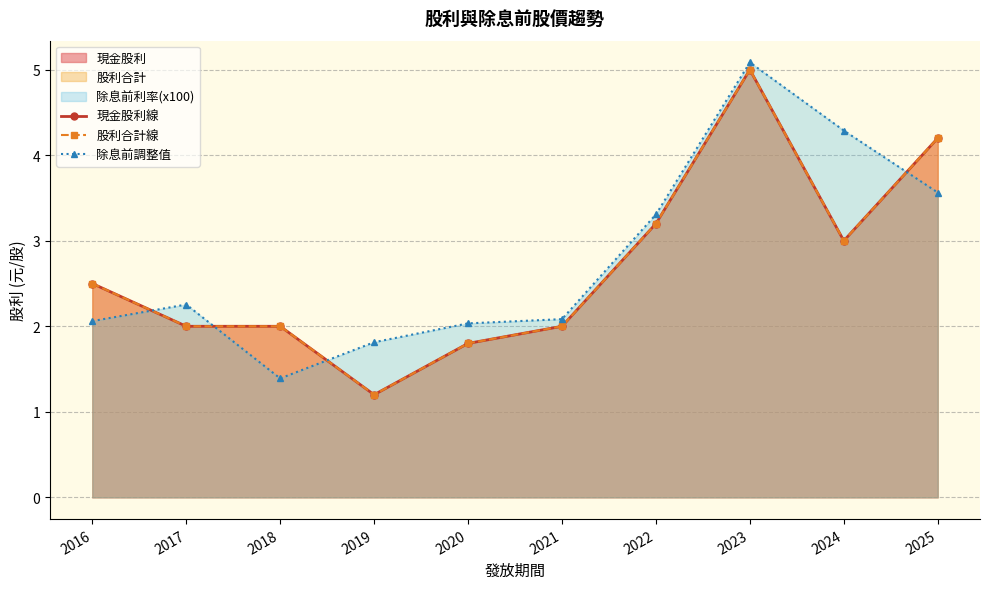

What is the difference between the 股利合計線 values at 2021 and 2022?

1.2